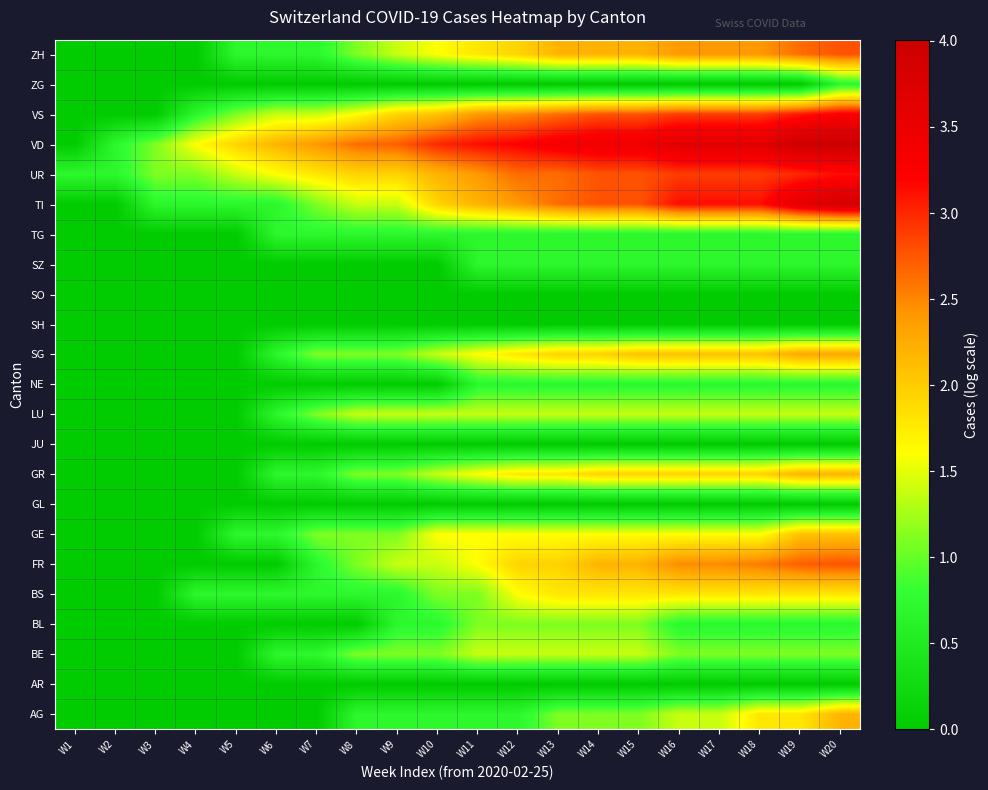

Reading left to right, extract all data points from this chart.

AG: W1=0.0	W2=0.0	W3=0.0	W4=0.0	W5=0.0	W6=0.0	W7=0.0	W8=0.7	W9=0.7	W10=0.7	W11=0.7	W12=0.7	W13=1.1	W14=1.1	W15=1.1	W16=1.4	W17=1.4	W18=1.8	W19=1.8	W20=2.2
AR: W1=0.0	W2=0.0	W3=0.0	W4=0.0	W5=0.0	W6=0.0	W7=0.0	W8=0.0	W9=0.0	W10=0.0	W11=0.0	W12=0.0	W13=0.0	W14=0.0	W15=0.0	W16=0.0	W17=0.0	W18=0.0	W19=0.0	W20=0.0
BE: W1=0.0	W2=0.0	W3=0.0	W4=0.0	W5=0.0	W6=0.7	W7=0.7	W8=1.1	W9=1.1	W10=1.1	W11=1.4	W12=1.4	W13=1.4	W14=1.4	W15=1.4	W16=1.1	W17=1.1	W18=1.1	W19=1.1	W20=1.1
BL: W1=0.0	W2=0.0	W3=0.0	W4=0.0	W5=0.0	W6=0.0	W7=0.0	W8=0.0	W9=0.7	W10=0.7	W11=1.1	W12=1.1	W13=1.1	W14=1.1	W15=1.1	W16=0.7	W17=0.7	W18=0.7	W19=0.7	W20=0.7
BS: W1=0.0	W2=0.0	W3=0.0	W4=0.7	W5=0.7	W6=0.7	W7=0.7	W8=0.7	W9=0.7	W10=1.1	W11=1.1	W12=1.6	W13=1.8	W14=1.8	W15=1.8	W16=1.8	W17=1.8	W18=1.8	W19=1.8	W20=1.8
FR: W1=0.0	W2=0.0	W3=0.0	W4=0.0	W5=0.0	W6=0.0	W7=0.7	W8=1.1	W9=1.4	W10=1.4	W11=1.6	W12=1.9	W13=1.9	W14=2.2	W15=2.2	W16=2.5	W17=2.5	W18=2.6	W19=2.7	W20=2.8
GE: W1=0.0	W2=0.0	W3=0.0	W4=0.0	W5=0.7	W6=0.7	W7=1.1	W8=1.1	W9=1.1	W10=1.6	W11=1.6	W12=1.6	W13=1.6	W14=1.6	W15=1.6	W16=1.6	W17=1.6	W18=1.6	W19=2.1	W20=2.1
GL: W1=0.0	W2=0.0	W3=0.0	W4=0.0	W5=0.0	W6=0.0	W7=0.0	W8=0.0	W9=0.0	W10=0.0	W11=0.0	W12=0.0	W13=0.0	W14=0.0	W15=0.0	W16=0.0	W17=0.0	W18=0.0	W19=0.0	W20=0.0
GR: W1=0.0	W2=0.0	W3=0.0	W4=0.0	W5=0.0	W6=0.7	W7=0.7	W8=1.1	W9=1.1	W10=1.4	W11=1.6	W12=1.8	W13=1.8	W14=1.9	W15=1.9	W16=1.9	W17=1.9	W18=1.9	W19=2.2	W20=2.2
JU: W1=0.0	W2=0.0	W3=0.0	W4=0.0	W5=0.0	W6=0.0	W7=0.0	W8=0.0	W9=0.0	W10=0.0	W11=0.0	W12=0.0	W13=0.0	W14=0.0	W15=0.0	W16=0.0	W17=0.0	W18=0.0	W19=0.0	W20=0.0
LU: W1=0.0	W2=0.0	W3=0.0	W4=0.0	W5=0.0	W6=0.7	W7=1.1	W8=1.4	W9=1.4	W10=1.4	W11=1.4	W12=1.4	W13=1.4	W14=1.4	W15=1.4	W16=1.4	W17=1.4	W18=1.4	W19=1.4	W20=1.4
NE: W1=0.0	W2=0.0	W3=0.0	W4=0.0	W5=0.0	W6=0.0	W7=0.0	W8=0.0	W9=0.0	W10=0.0	W11=0.7	W12=0.7	W13=0.7	W14=0.7	W15=0.7	W16=0.7	W17=0.7	W18=0.7	W19=0.7	W20=0.7
SG: W1=0.0	W2=0.0	W3=0.0	W4=0.0	W5=0.0	W6=0.7	W7=1.1	W8=1.1	W9=1.1	W10=1.4	W11=1.6	W12=1.8	W13=1.9	W14=1.9	W15=2.1	W16=2.1	W17=2.1	W18=2.1	W19=2.3	W20=2.3
SH: W1=0.0	W2=0.0	W3=0.0	W4=0.0	W5=0.0	W6=0.0	W7=0.0	W8=0.0	W9=0.0	W10=0.0	W11=0.0	W12=0.0	W13=0.0	W14=0.0	W15=0.0	W16=0.0	W17=0.0	W18=0.0	W19=0.0	W20=0.0
SO: W1=0.0	W2=0.0	W3=0.0	W4=0.0	W5=0.0	W6=0.0	W7=0.0	W8=0.0	W9=0.0	W10=0.0	W11=0.0	W12=0.0	W13=0.0	W14=0.0	W15=0.0	W16=0.0	W17=0.0	W18=0.0	W19=0.0	W20=0.0
SZ: W1=0.0	W2=0.0	W3=0.0	W4=0.0	W5=0.0	W6=0.0	W7=0.0	W8=0.0	W9=0.0	W10=0.0	W11=0.7	W12=0.7	W13=0.7	W14=0.7	W15=0.7	W16=0.7	W17=0.7	W18=0.7	W19=0.7	W20=0.7
TG: W1=0.0	W2=0.0	W3=0.0	W4=0.0	W5=0.0	W6=0.7	W7=0.7	W8=0.7	W9=0.7	W10=0.7	W11=0.7	W12=0.7	W13=0.7	W14=0.7	W15=0.7	W16=0.7	W17=0.7	W18=0.7	W19=0.7	W20=0.7
TI: W1=0.0	W2=0.0	W3=0.7	W4=0.7	W5=0.7	W6=0.7	W7=1.1	W8=1.4	W9=1.4	W10=1.9	W11=2.2	W12=2.4	W13=2.6	W14=2.8	W15=2.8	W16=3.1	W17=3.1	W18=3.1	W19=3.6	W20=3.9
UR: W1=0.7	W2=0.7	W3=1.1	W4=1.1	W5=1.4	W6=1.6	W7=1.8	W8=1.9	W9=1.9	W10=2.2	W11=2.4	W12=2.6	W13=2.6	W14=2.8	W15=2.8	W16=2.9	W17=2.9	W18=2.9	W19=3.0	W20=3.1
VD: W1=0.0	W2=0.7	W3=1.1	W4=1.6	W5=1.9	W6=2.2	W7=2.4	W8=2.6	W9=2.7	W10=3.0	W11=3.1	W12=3.2	W13=3.4	W14=3.4	W15=3.4	W16=3.7	W17=3.7	W18=3.7	W19=4.0	W20=4.0
VS: W1=0.0	W2=0.0	W3=0.0	W4=0.7	W5=1.1	W6=1.4	W7=1.4	W8=1.6	W9=1.9	W10=2.1	W11=2.4	W12=2.5	W13=2.6	W14=2.8	W15=2.8	W16=2.9	W17=2.9	W18=2.9	W19=3.1	W20=3.3
ZG: W1=0.0	W2=0.0	W3=0.0	W4=0.0	W5=0.0	W6=0.0	W7=0.0	W8=0.0	W9=0.0	W10=0.0	W11=0.0	W12=0.0	W13=0.0	W14=0.0	W15=0.0	W16=0.0	W17=0.0	W18=0.0	W19=0.0	W20=0.7
ZH: W1=0.0	W2=0.0	W3=0.0	W4=0.0	W5=0.7	W6=0.7	W7=0.7	W8=1.1	W9=1.4	W10=1.6	W11=1.8	W12=1.9	W13=2.2	W14=2.2	W15=2.2	W16=2.4	W17=2.4	W18=2.4	W19=2.6	W20=2.8